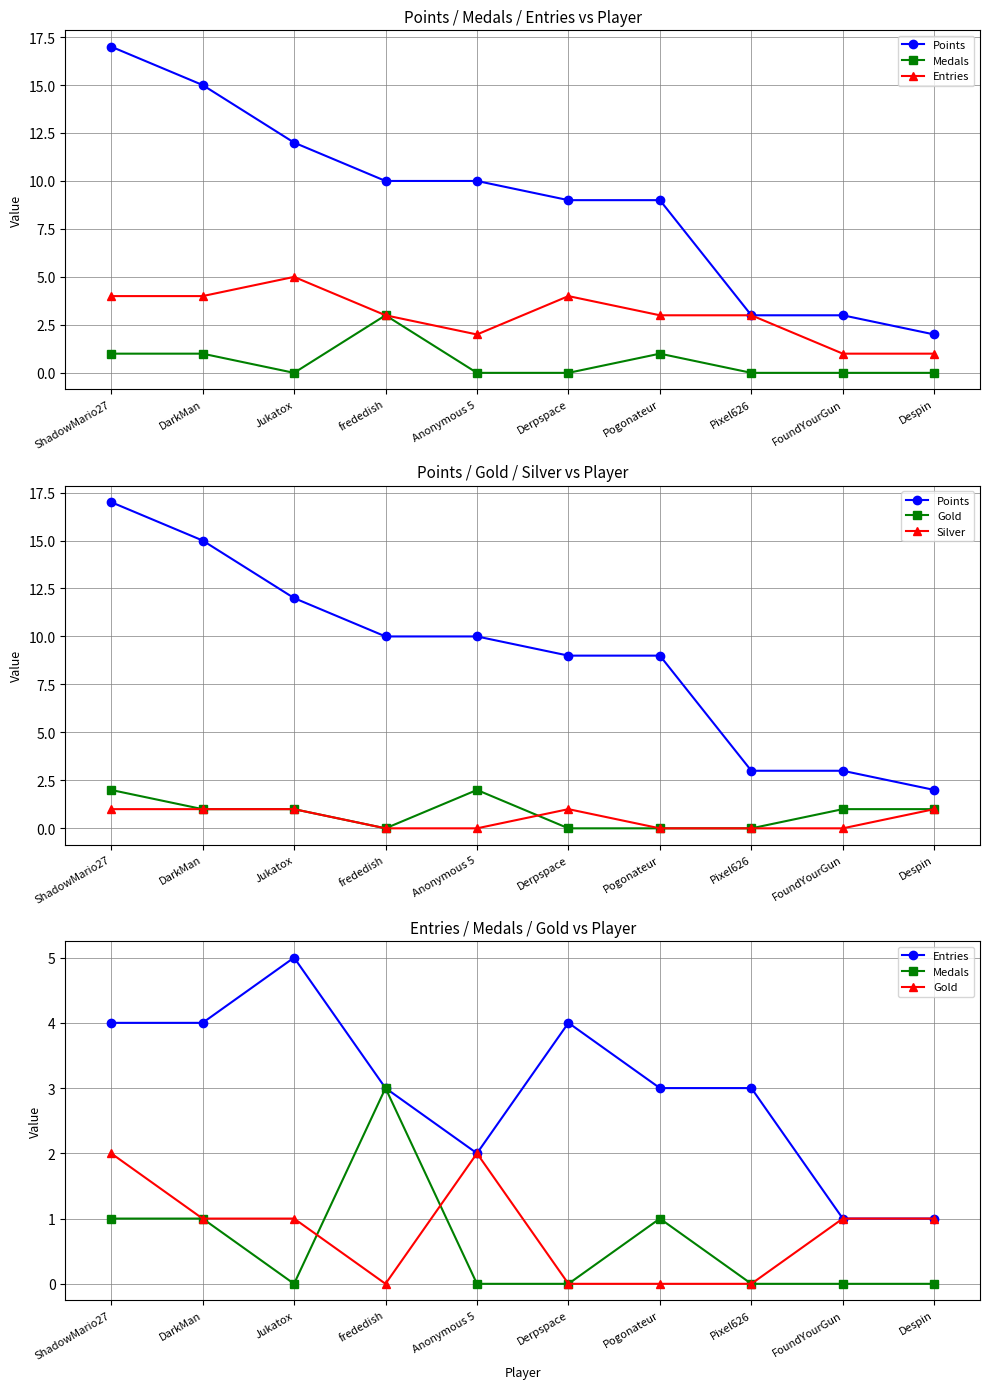

How many interior local valleys does the Gold series have?

1